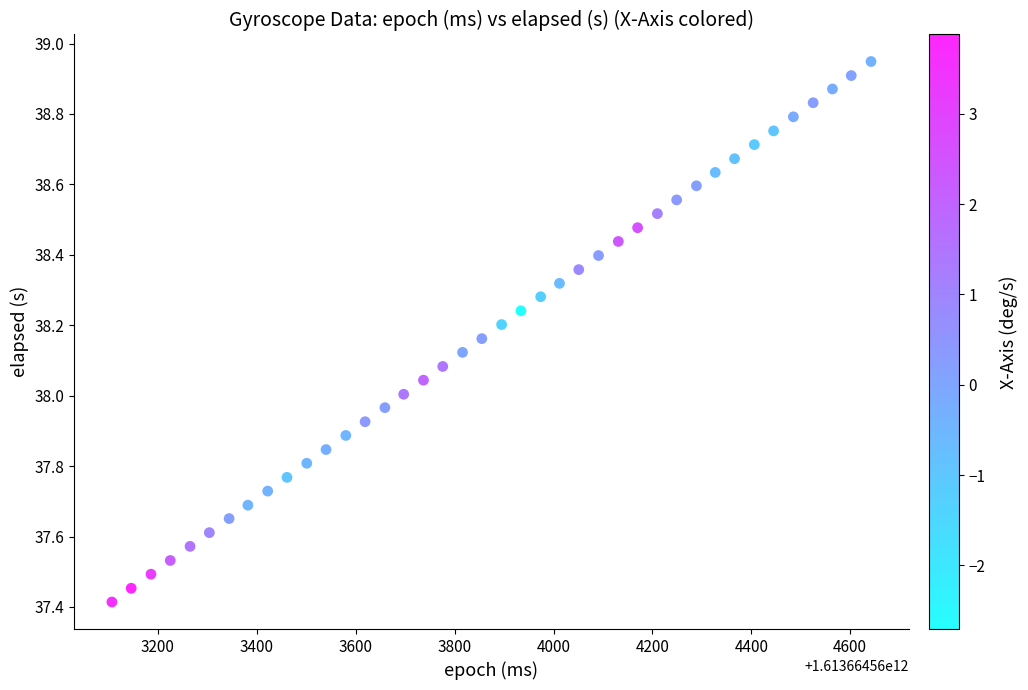

What is the range of Y values (max minus min)?

1.5